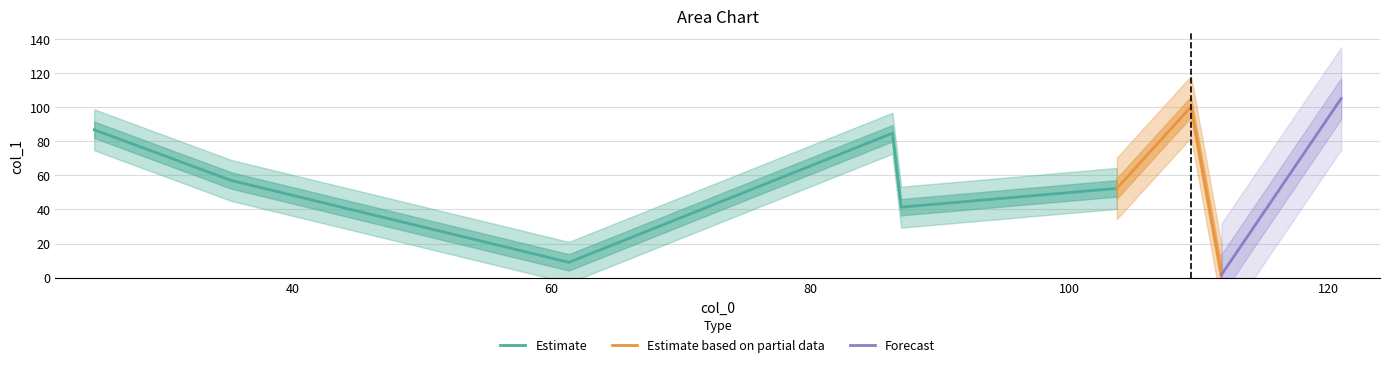

How many values are below 57?

4